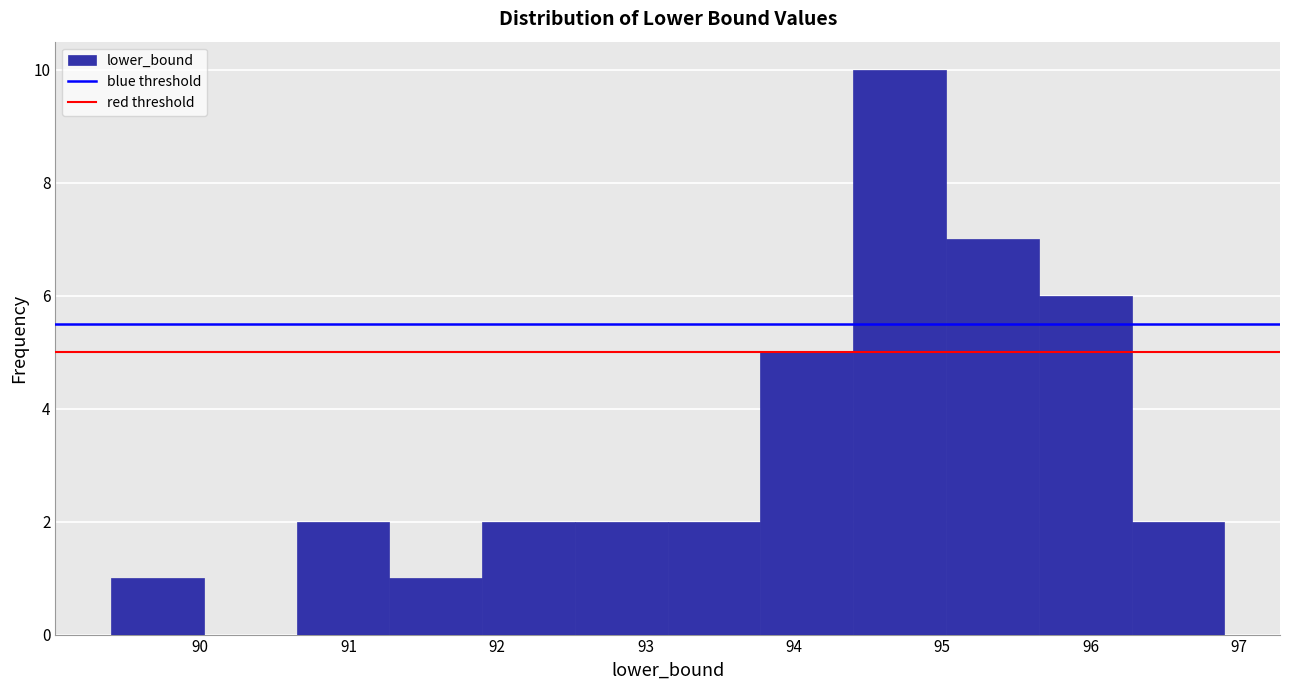

Over which range of the x-axis is the bar tallest?

94.4 to 95.0